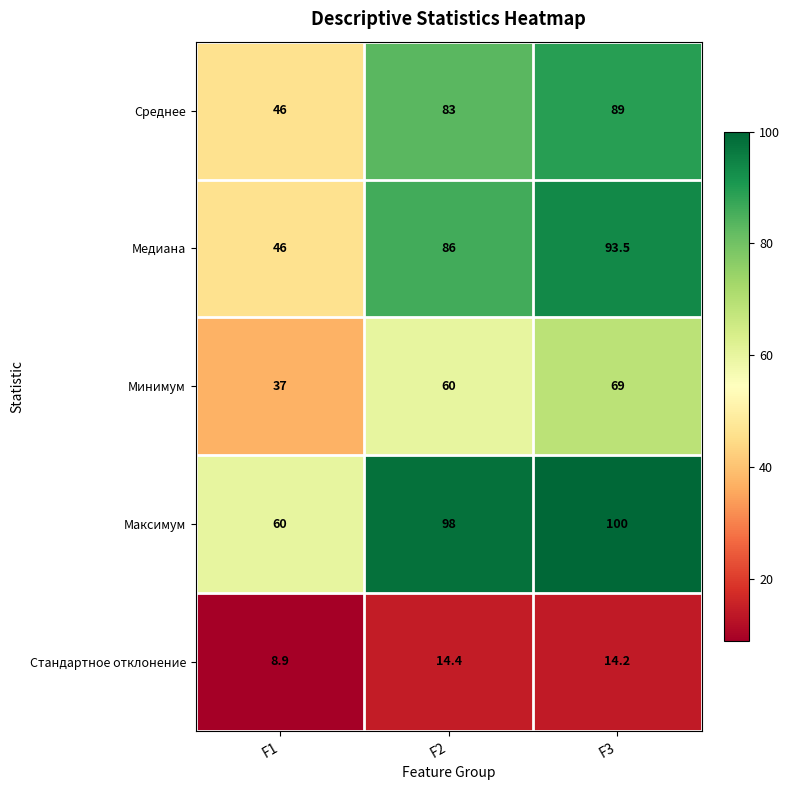

Reading right to left, what are all the values shown in this chart?

Среднее: 89.0	83.0	46.0
Медиана: 93.5	86.0	46.0
Минимум: 69.0	60.0	37.0
Максимум: 100.0	98.0	60.0
Стандартное отклонение: 14.2	14.4	8.9